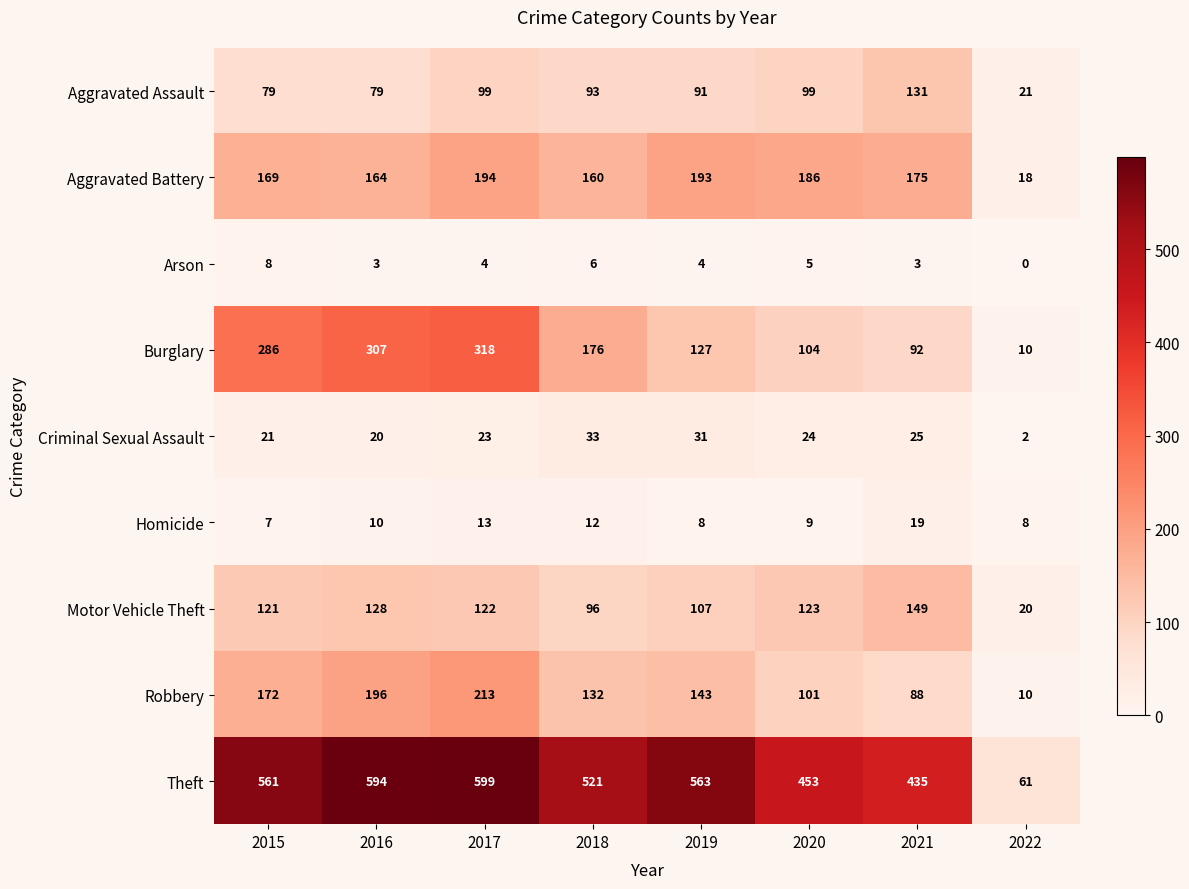

True or false: Motor Vehicle Theft has a value of 190 at 2020.

False